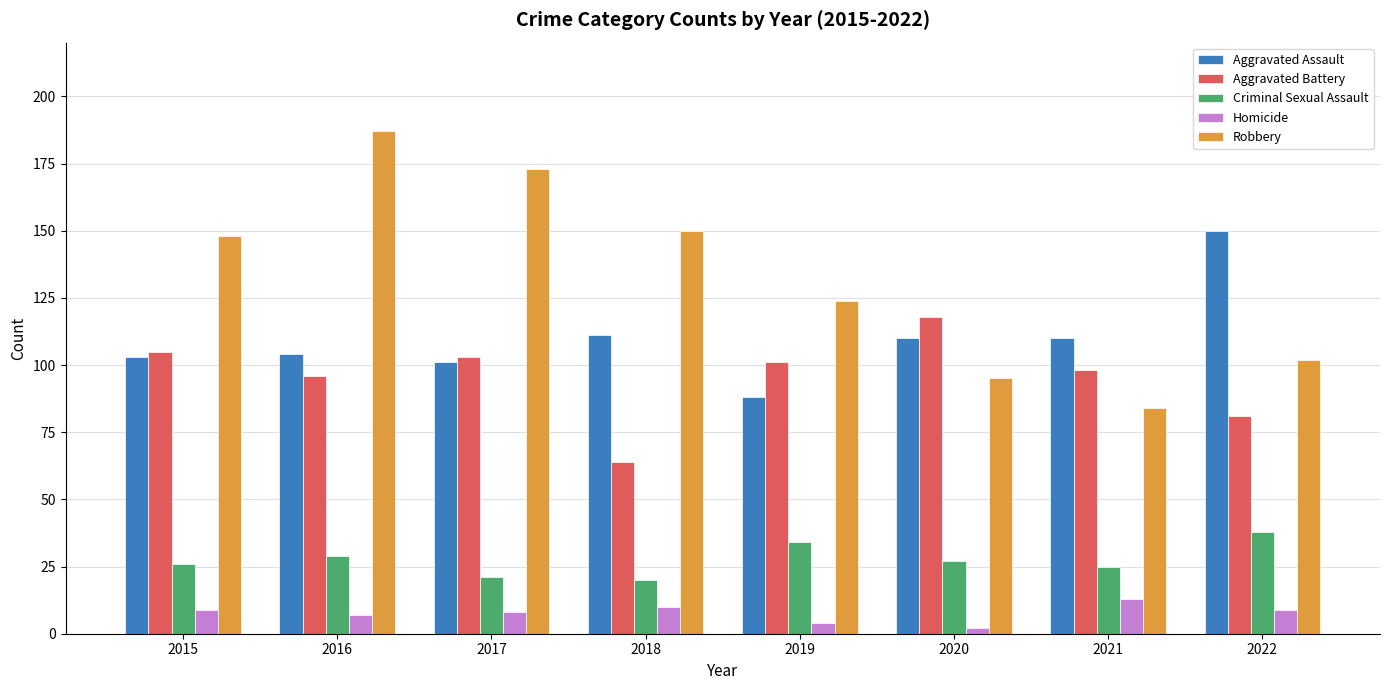

Which series has the largest range (max minus min)?

Robbery